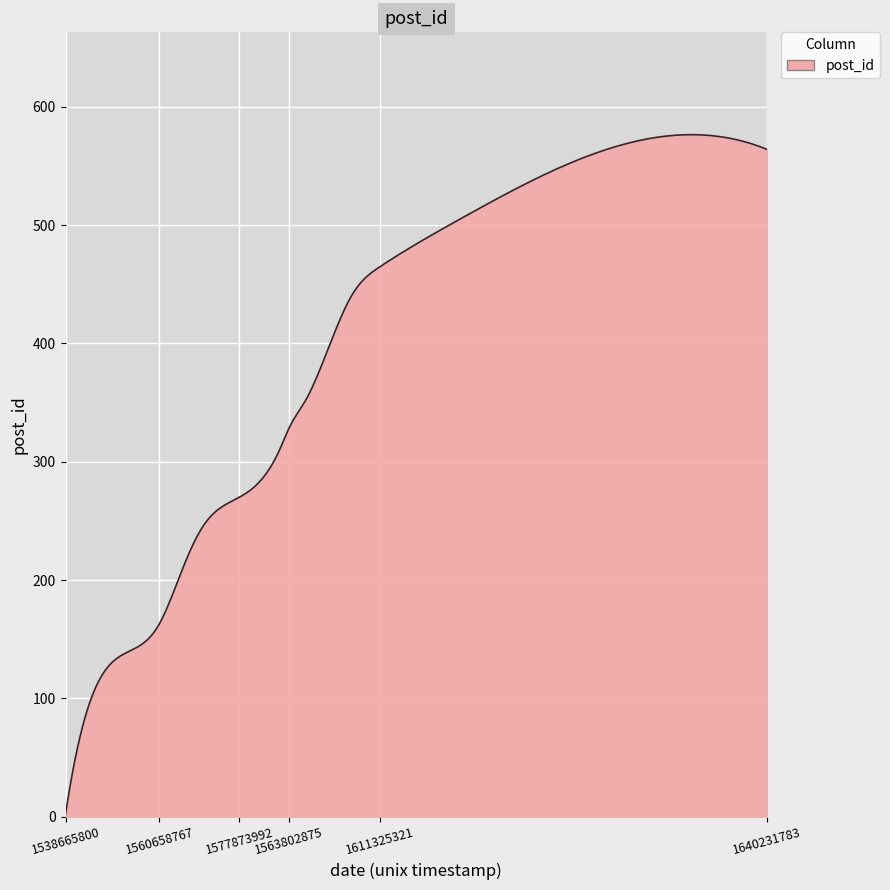

What is the greatest value displayed?

576.4